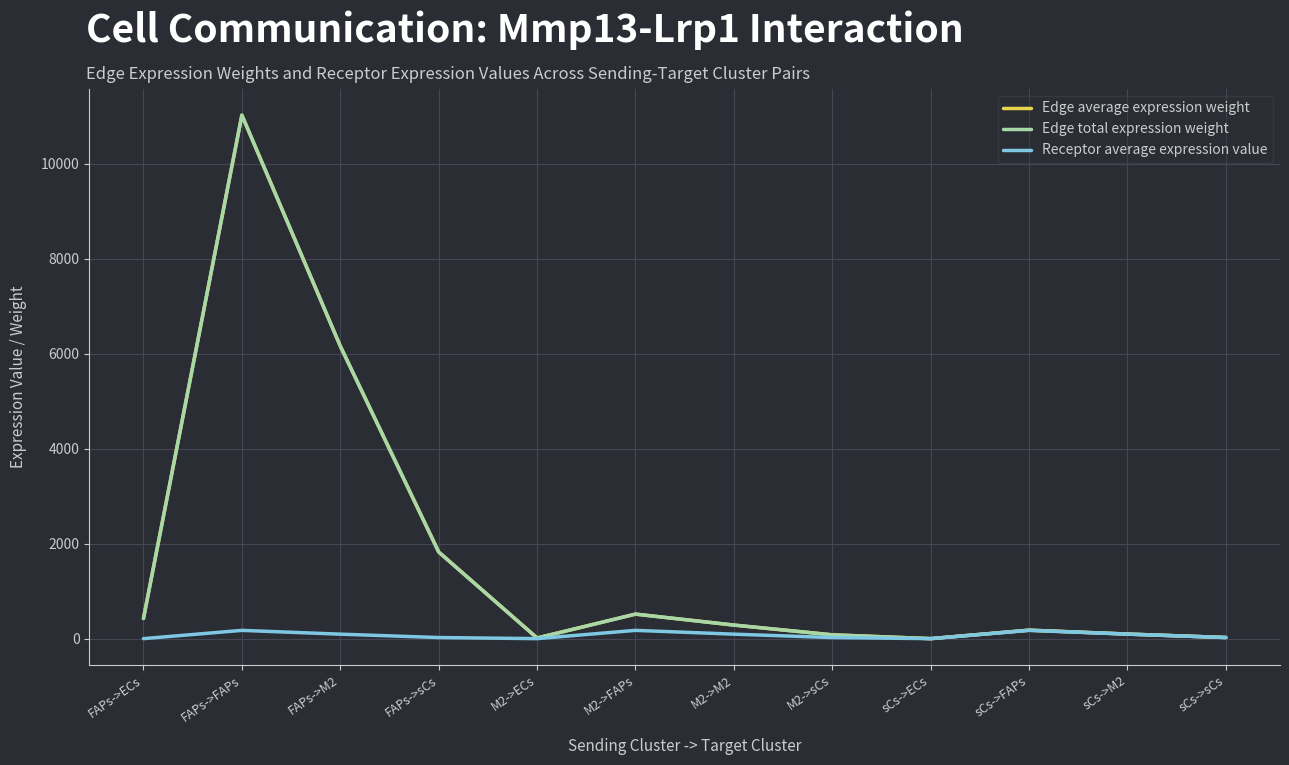

Which series changed the most between M2->ECs and sCs->M2?

Receptor average expression value